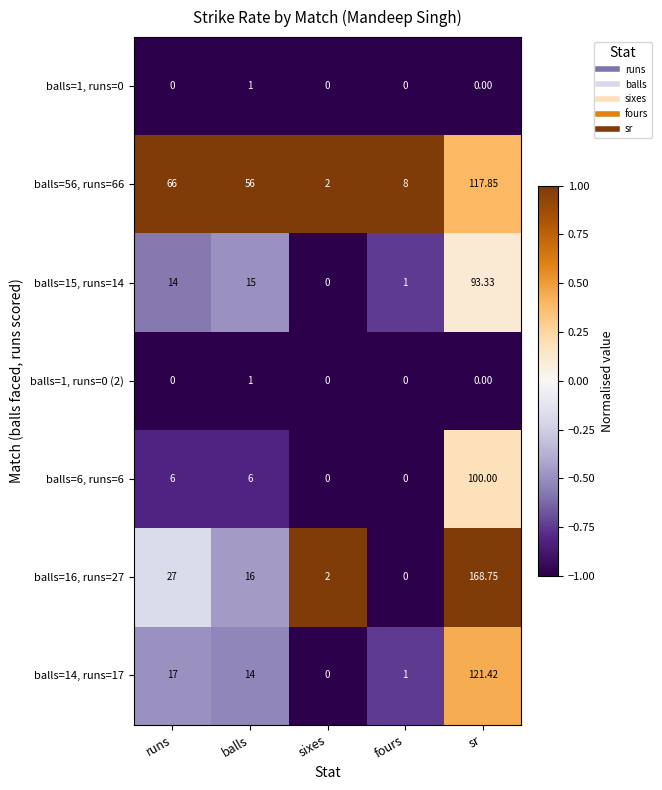

Is the value of balls=1, runs=0 (2) at sr greater than the value of balls=6, runs=6 at runs?

No